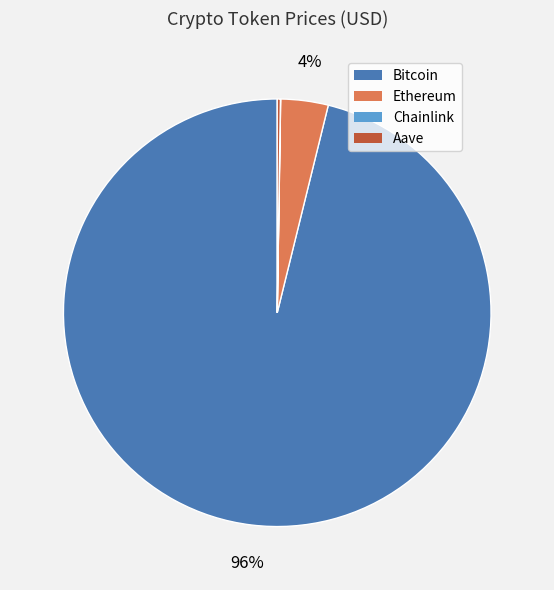

Which category has the biggest portion of the pie?

Bitcoin